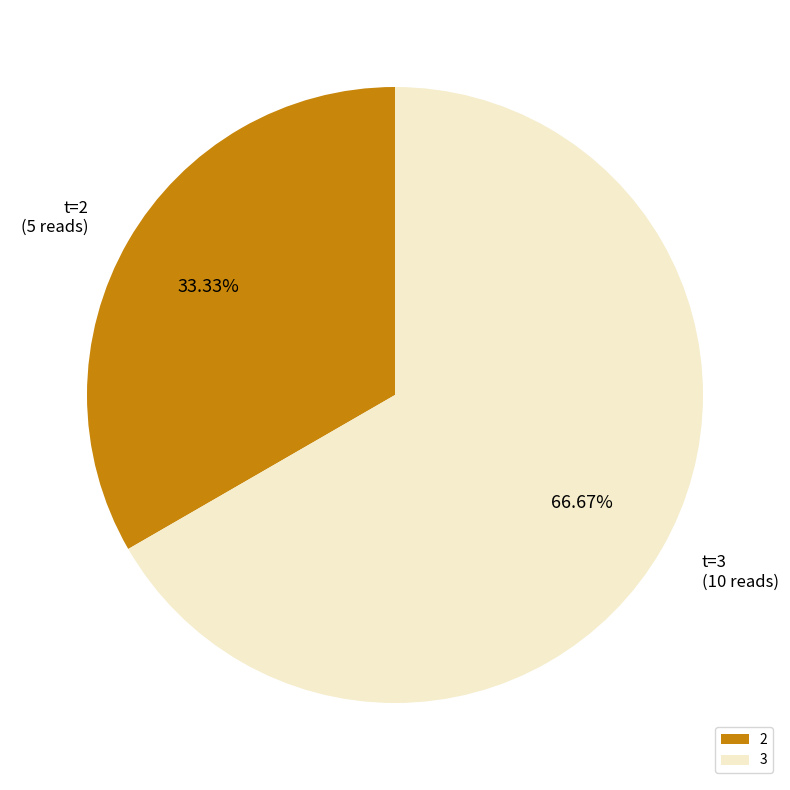

What is the majority slice?

3